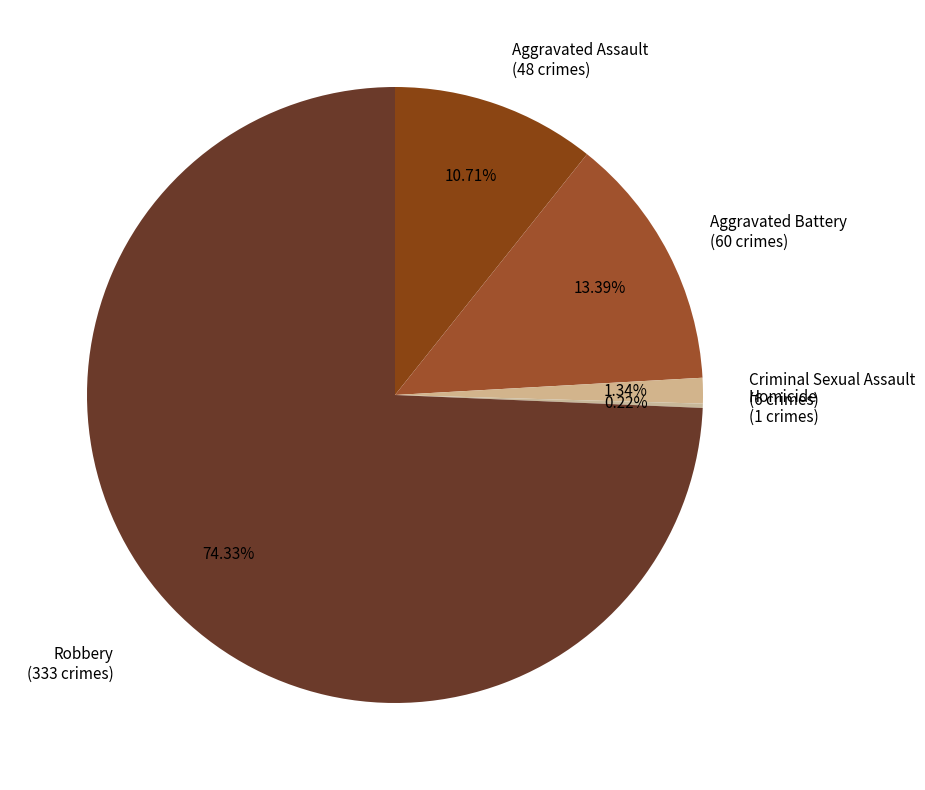

What is the ratio of the value at Aggravated Battery (60 crimes) to the value at Criminal Sexual Assault (6 crimes)?

10.0